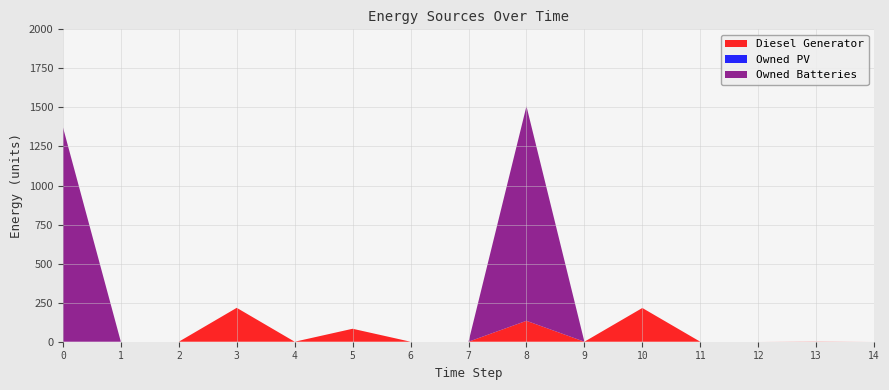

Reading left to right, transcribe all the data shown in this chart.

Diesel Generator: 0	0	0	217	0	83	0	0	134	0	216	0	0	1	0
Owned PV: 0	0	0	0	0	0	0	0	0	0	0	0	0	0	0
Owned Batteries: 1374	0	0	0	0	0	0	0	1374	0	0	0	0	0	0